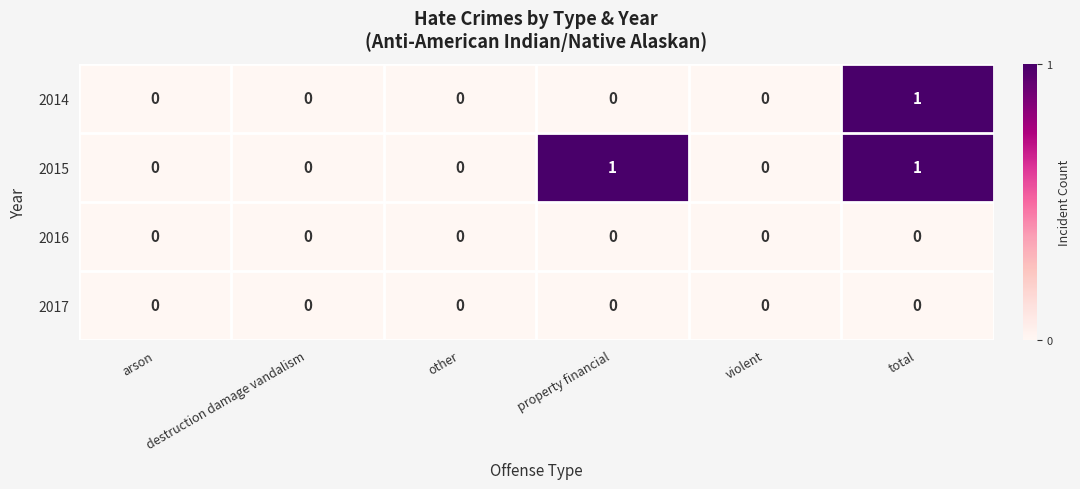

The value of 2015 at total is 2. True or false?

False